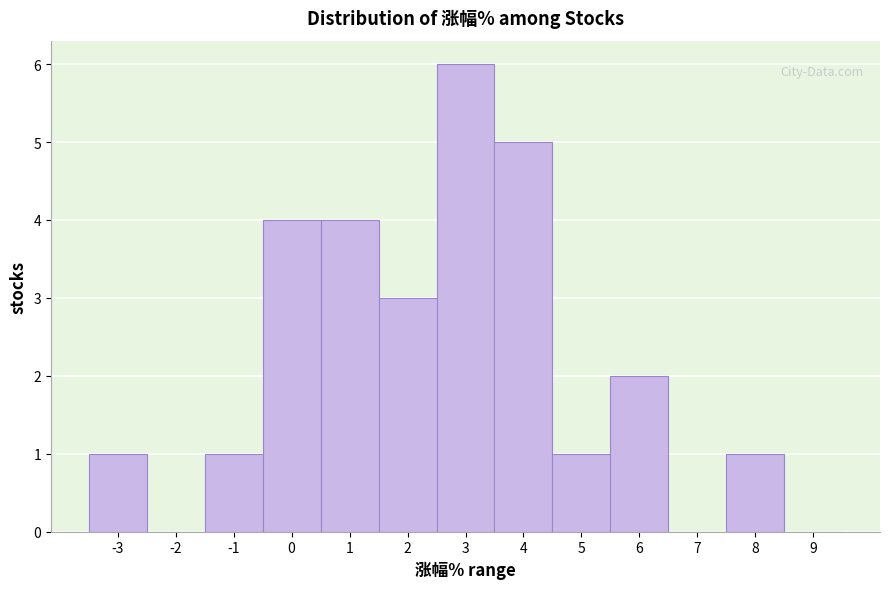

Reading left to right, extract all data points from this chart.

-3=1	-2=0	-1=1	0=4	1=4	2=3	3=6	4=5	5=1	6=2	7=0	8=1	9=0